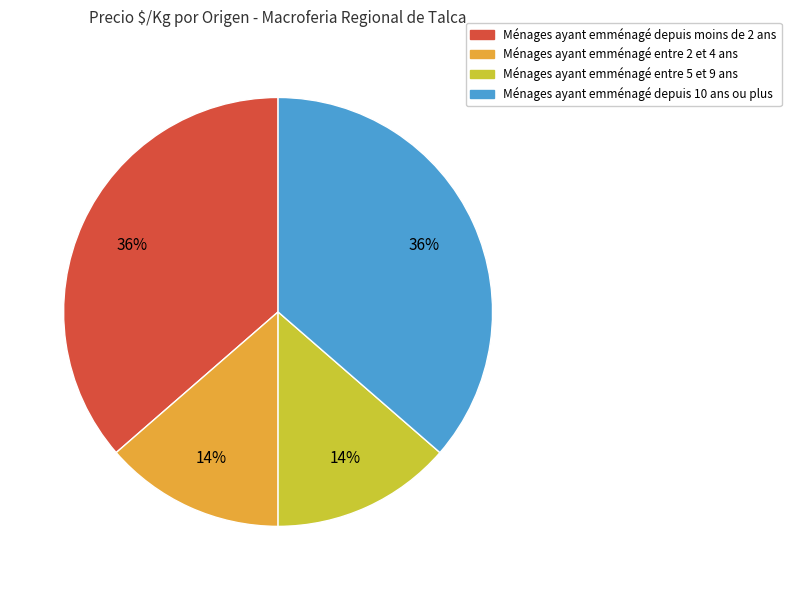

To the nearest percent, what is the average slice percentage?

25%